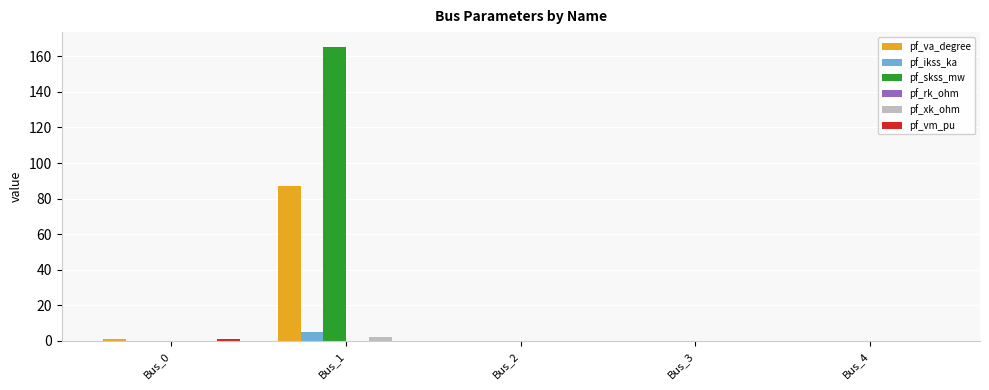

At which category does the chart reach its peak across all series?

Bus_1